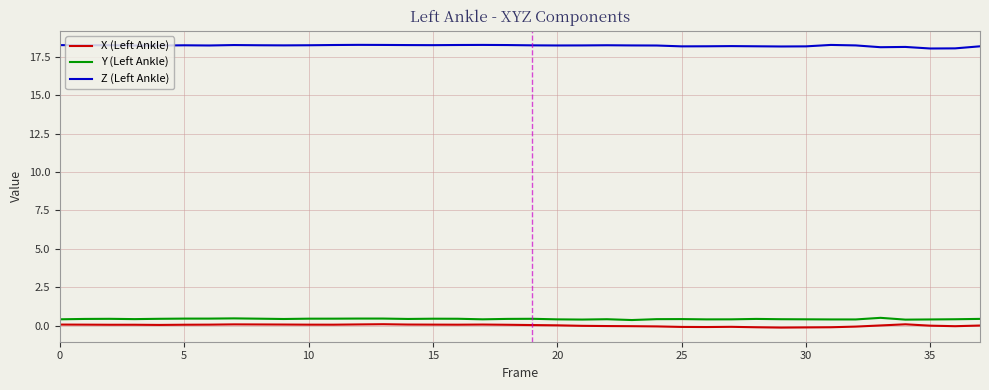

Which series has the largest total across all categories?

Z (Left Ankle)